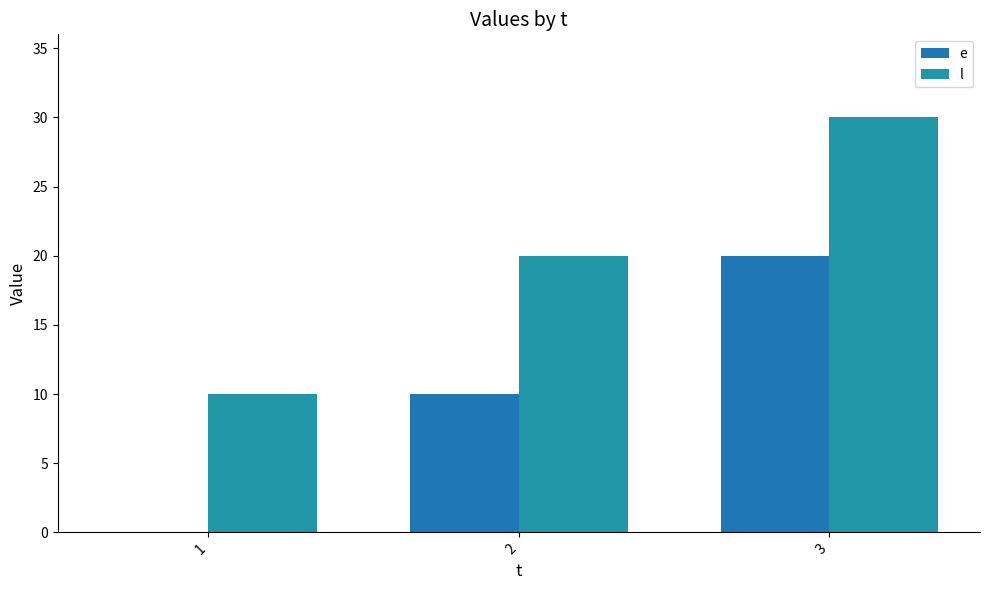

Reading left to right, list all the values displayed in this chart.

e: 1=0	2=10	3=20
l: 1=10	2=20	3=30